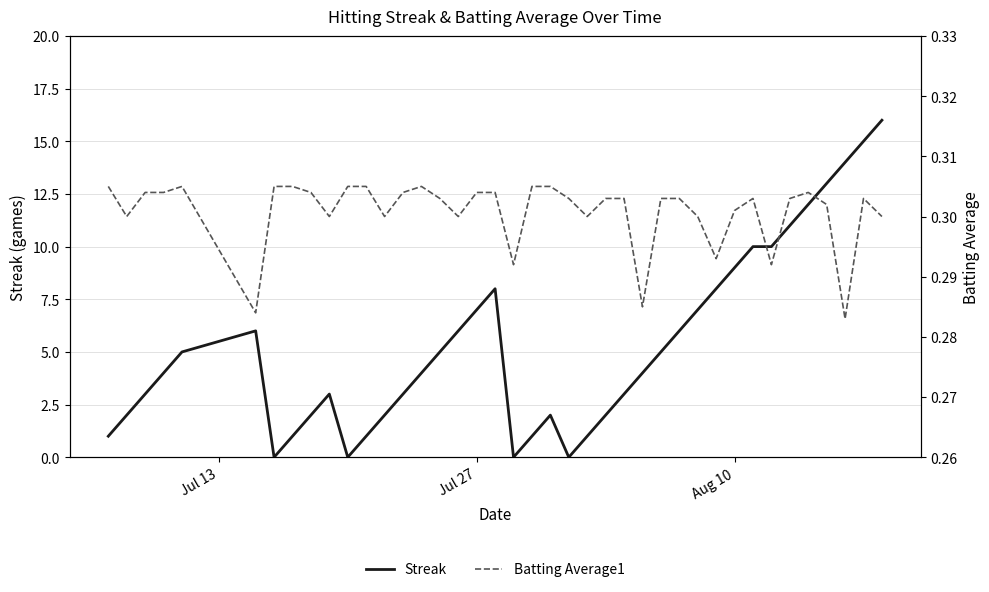

Rank the series by their average value, from lowest to highest.

Batting Average1, Streak